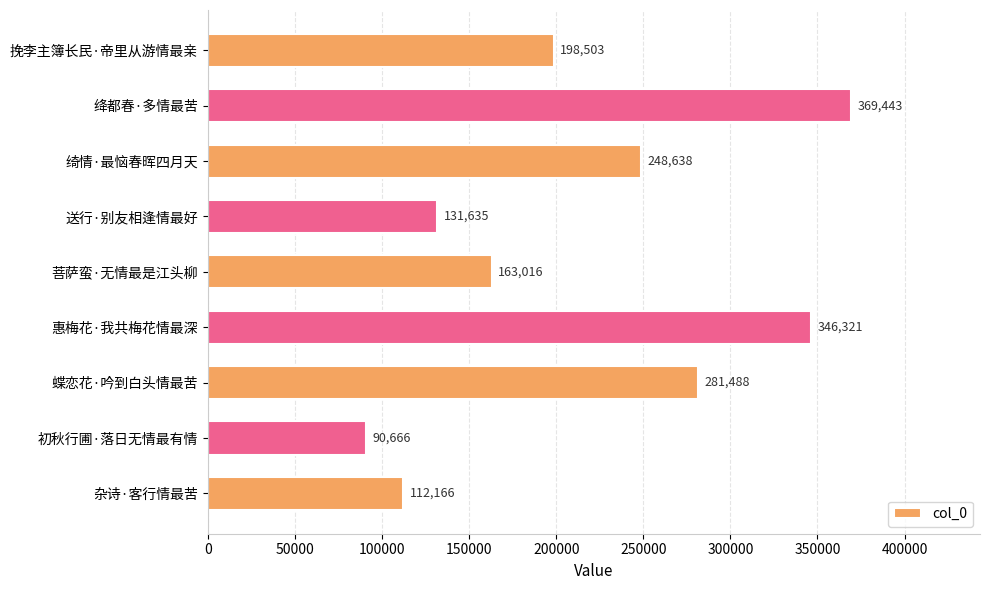

Which category has the lowest value across all series?

初秋行圃·落日无情最有情